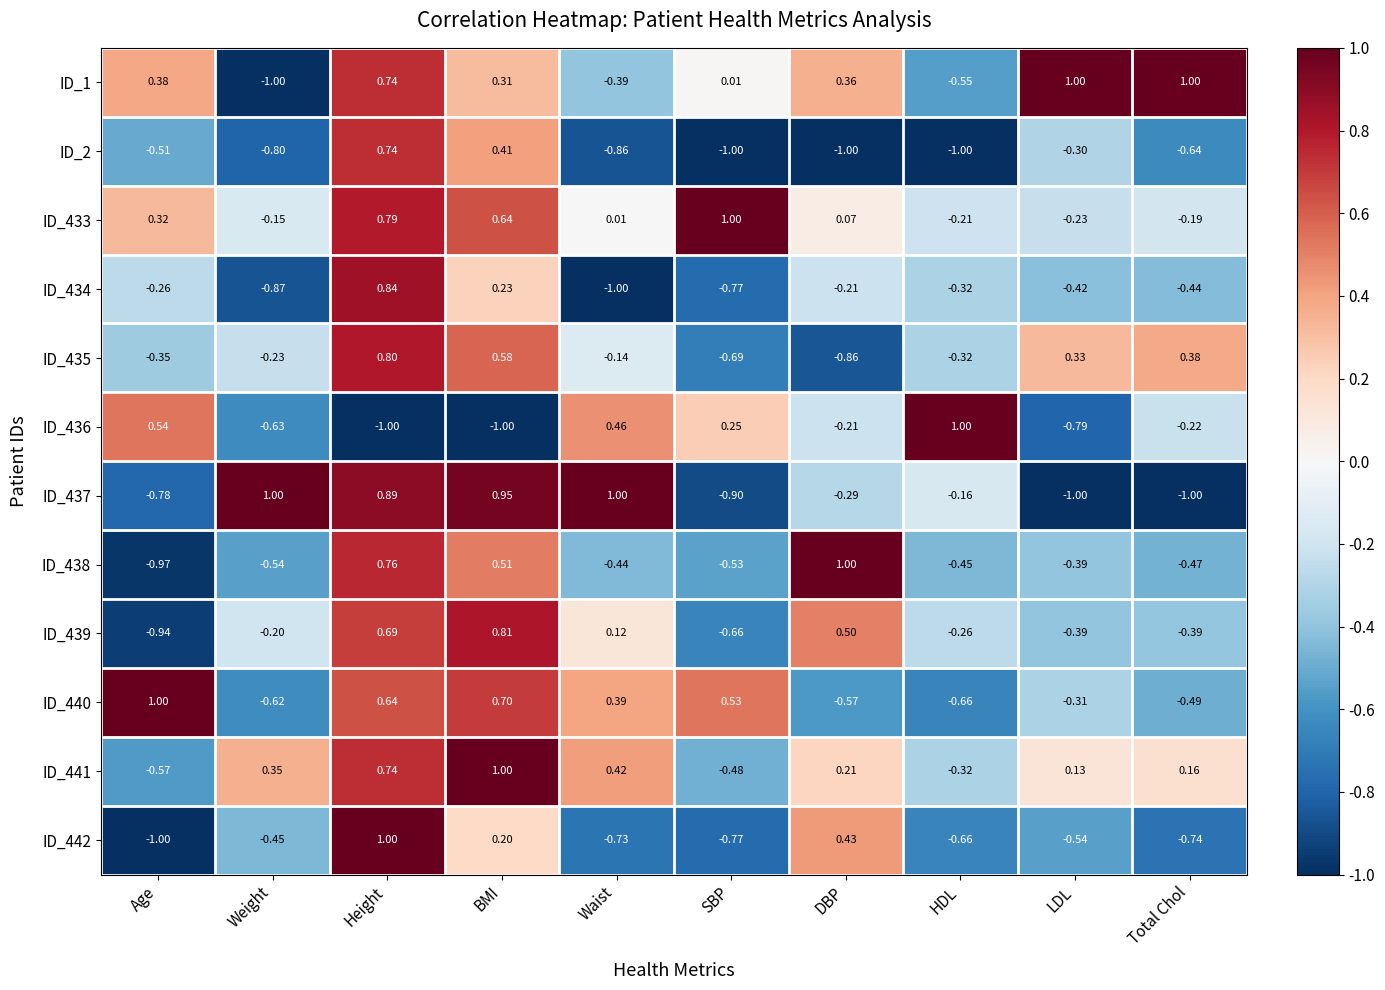

Where does the ID_437 series first go above 0?

Weight